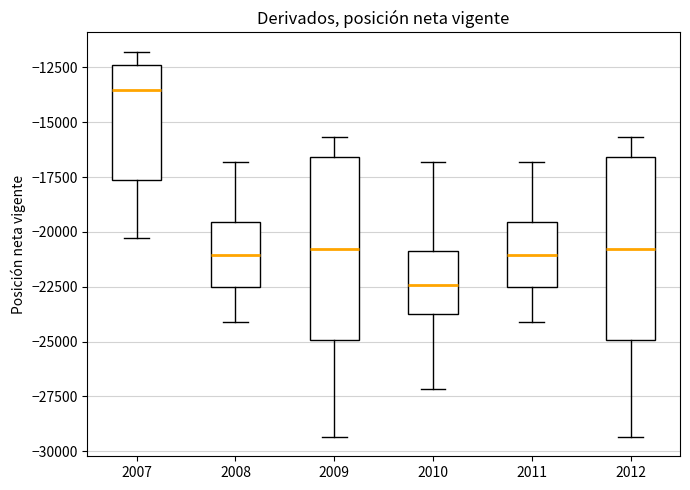

Reading left to right, read every box against the y-axis: the position of its median line, the range the box covers, and the ends of its whiskers. The values are not printed on the chart, so give them approximately, as read against the axis.

2007: median -13500, box -17500 to -12500, whiskers -20500 to -12000
2008: median -21000, box -22500 to -19500, whiskers -24000 to -17000
2009: median -21000, box -25000 to -16500, whiskers -29500 to -15500
2010: median -22500, box -23500 to -21000, whiskers -27000 to -17000
2011: median -21000, box -22500 to -19500, whiskers -24000 to -17000
2012: median -21000, box -25000 to -16500, whiskers -29500 to -15500